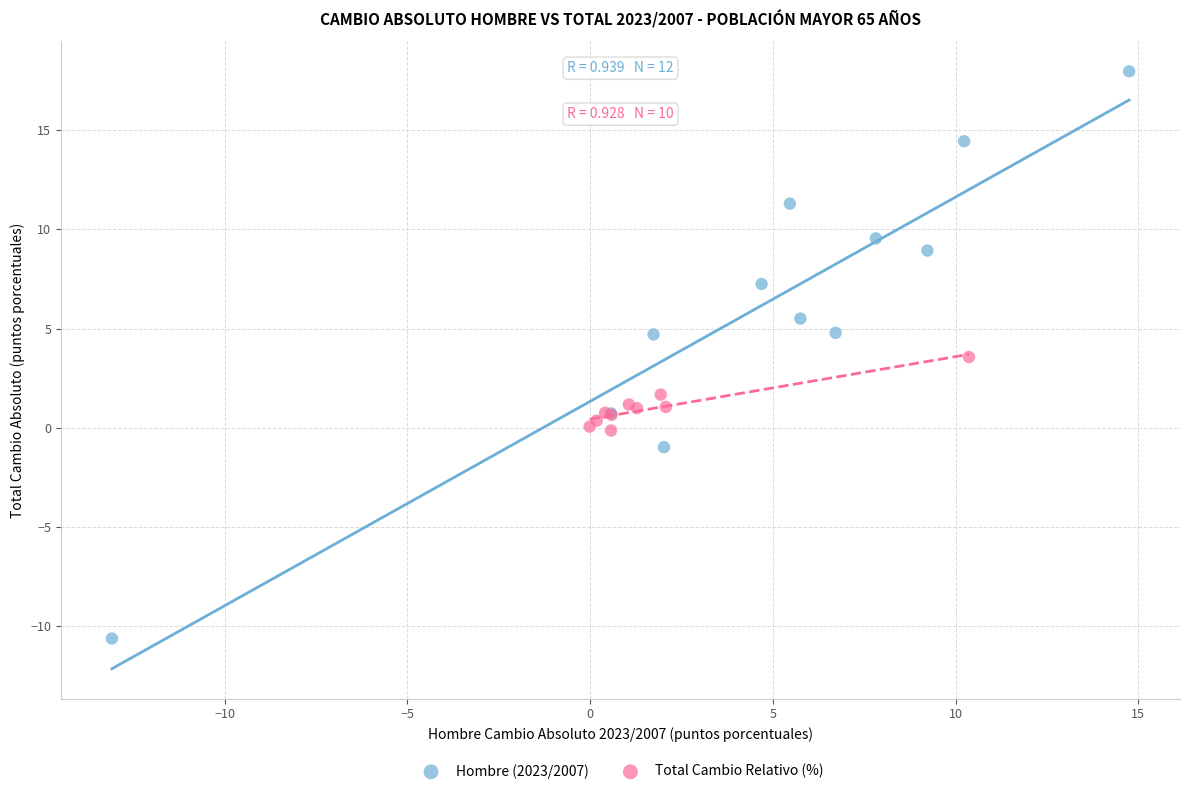

Which series reaches the maximum Y coordinate?

Hombre (2023/2007)